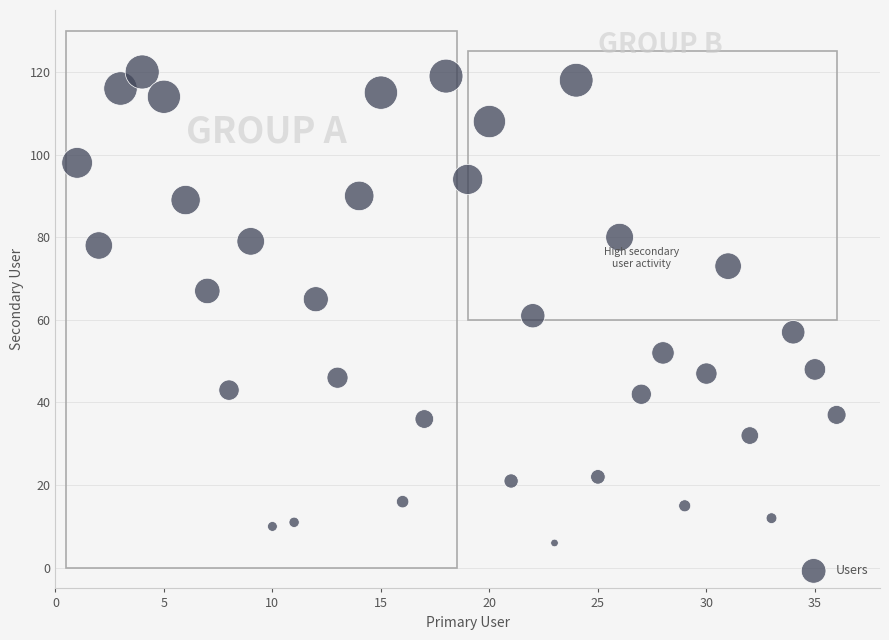

What is the range of Y values (max minus min)?

114